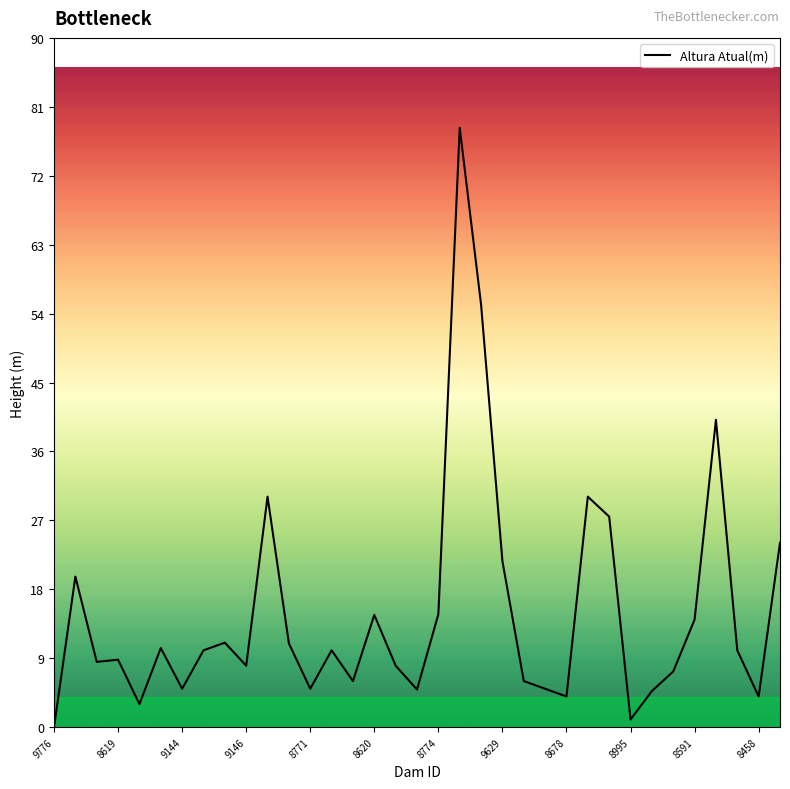

What is the difference between the maximum and minimum values?

78.0